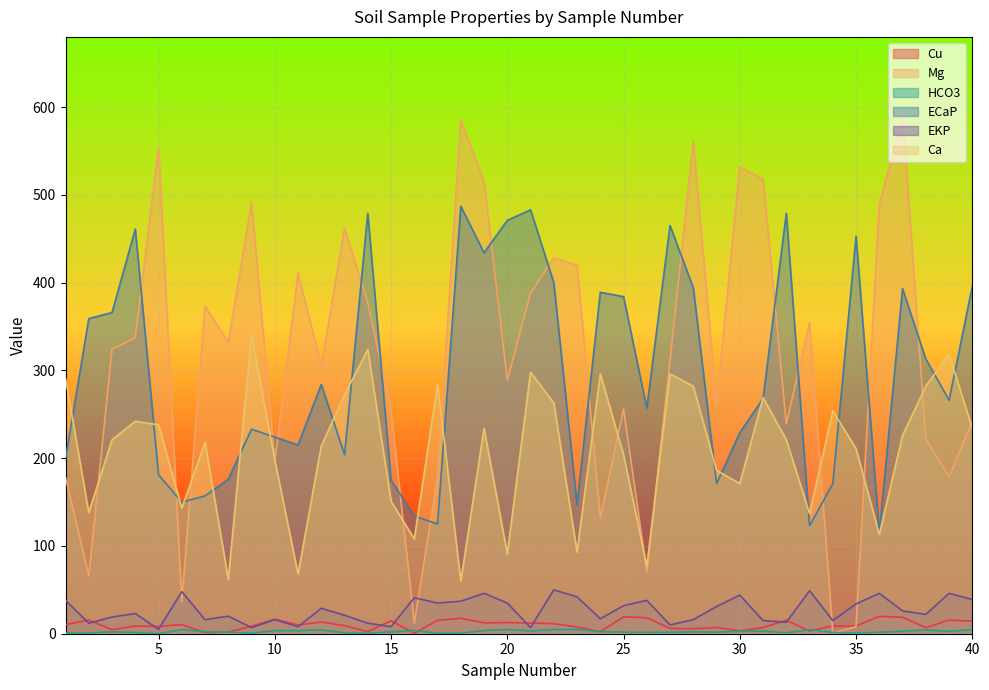

What is the value of the ECaP point at the 13th from the left?

204.0